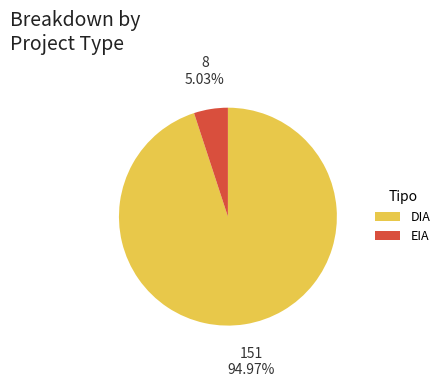

Which category has the biggest portion of the pie?

DIA